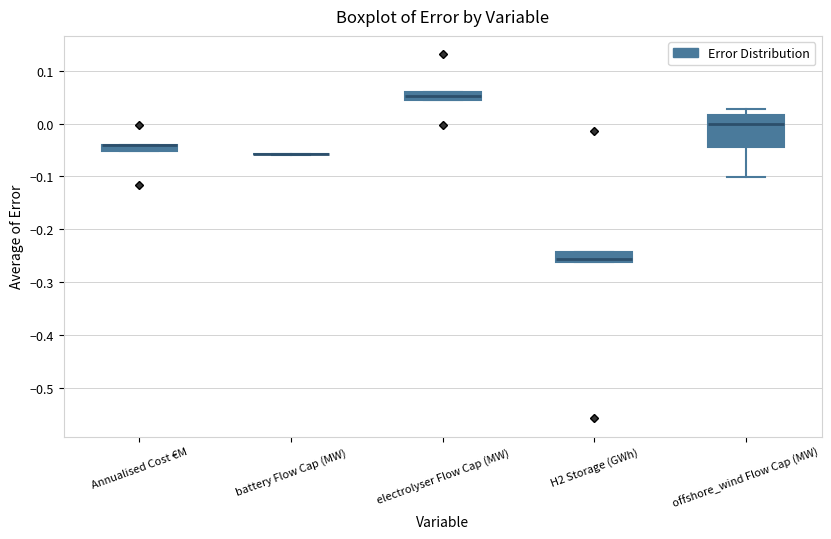

Where is the upper edge of the box for electrolyser Flow Cap (MW) on the y-axis? The values are not printed on the chart, so give them approximately, as read against the axis.

0.06